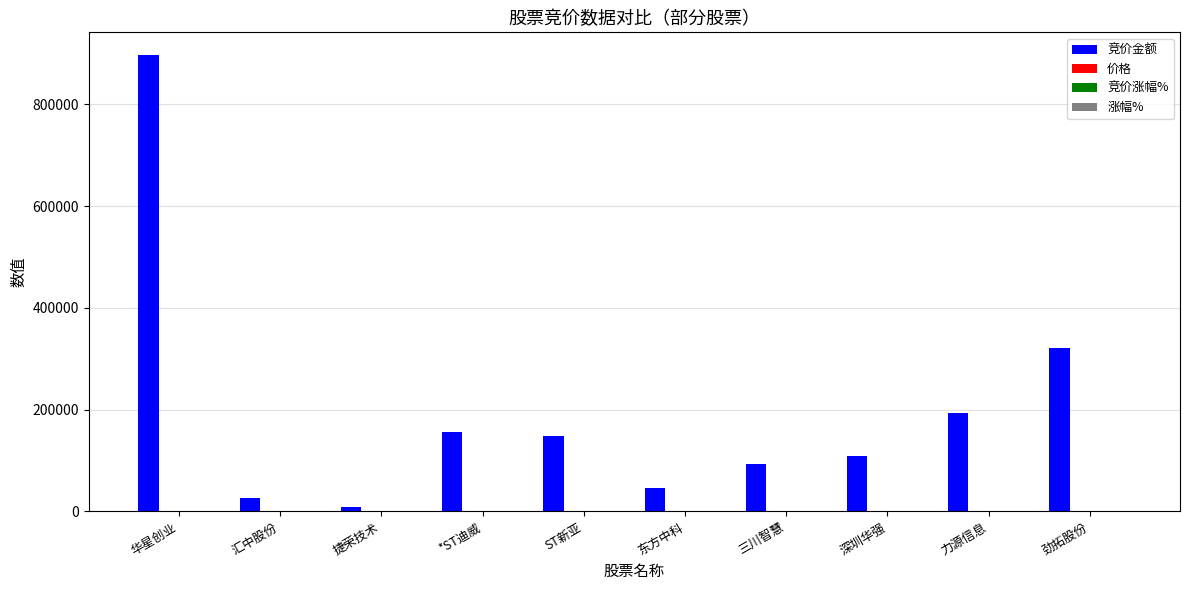

Which series has the largest total across all categories?

竞价金额